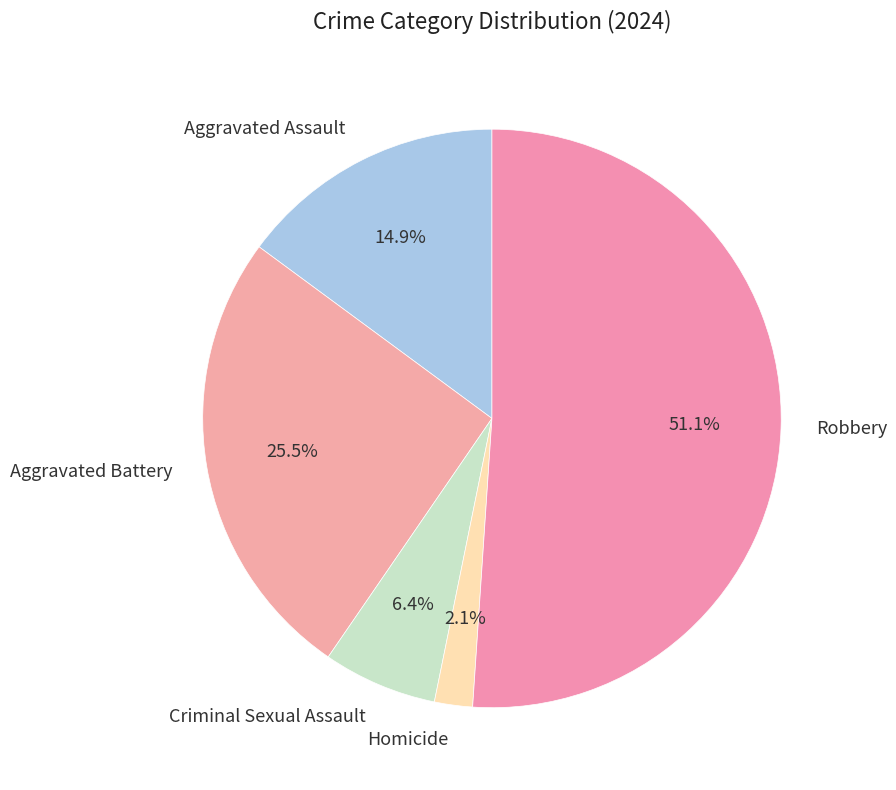

To the nearest percent, what is the difference between the Homicide and Aggravated Assault slice percentages?

13%